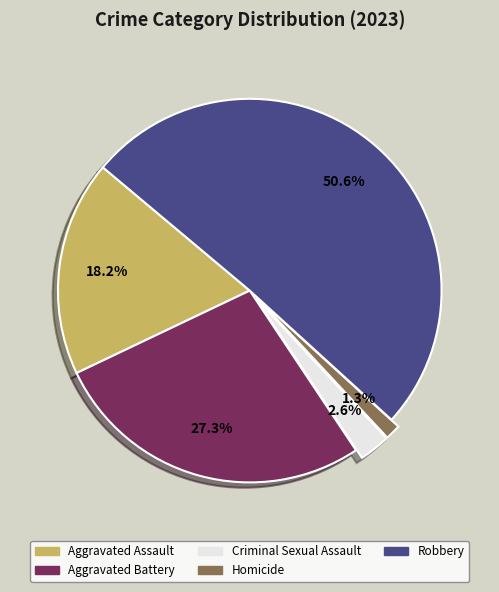

Between Criminal Sexual Assault and Homicide, which is larger?

Criminal Sexual Assault